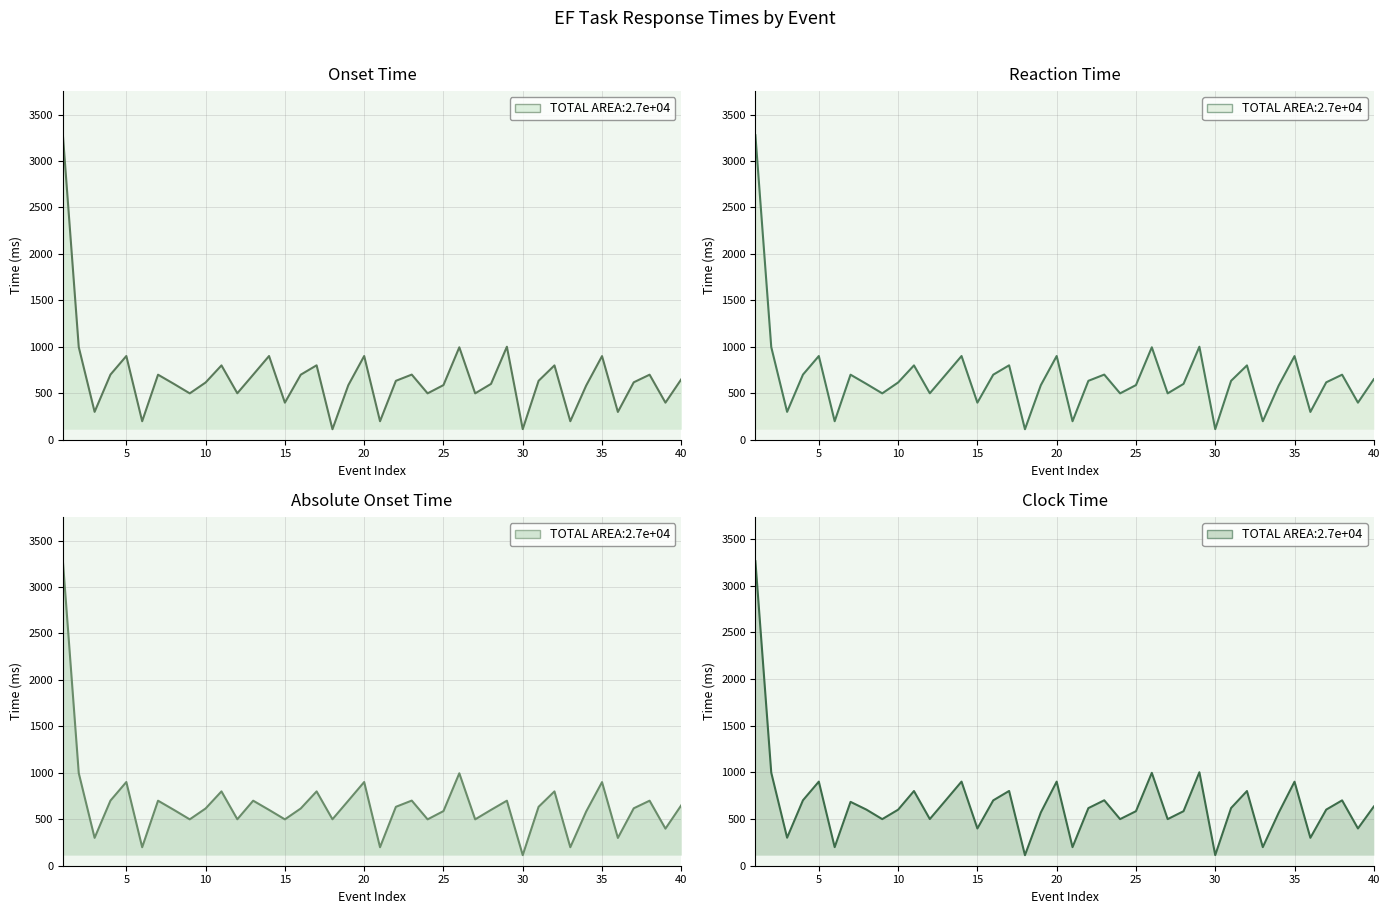

At how many categories does at least one series exceed 2504?

1